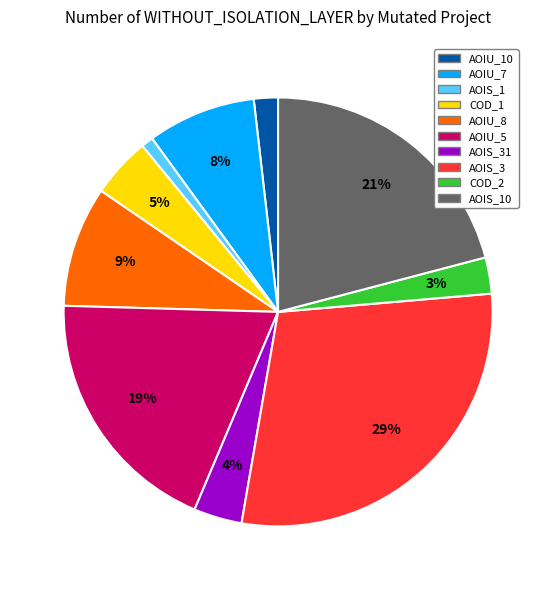

Does any single category account for the majority?

No